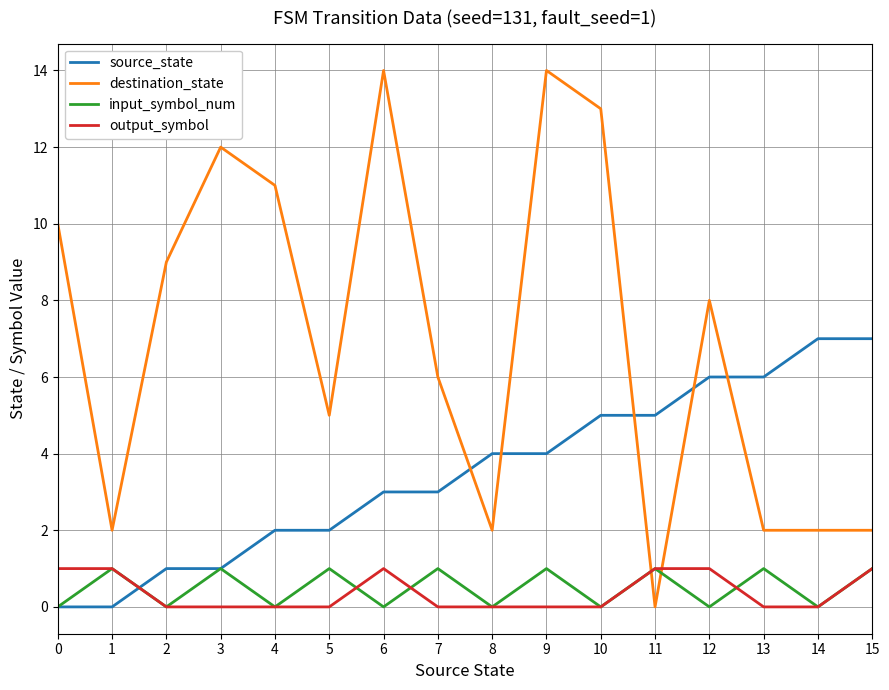

What is the difference between the maximum and minimum values in the output_symbol series?

1